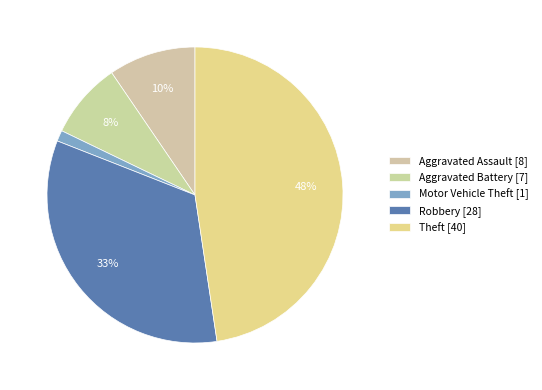

Does any single category account for the majority?

No